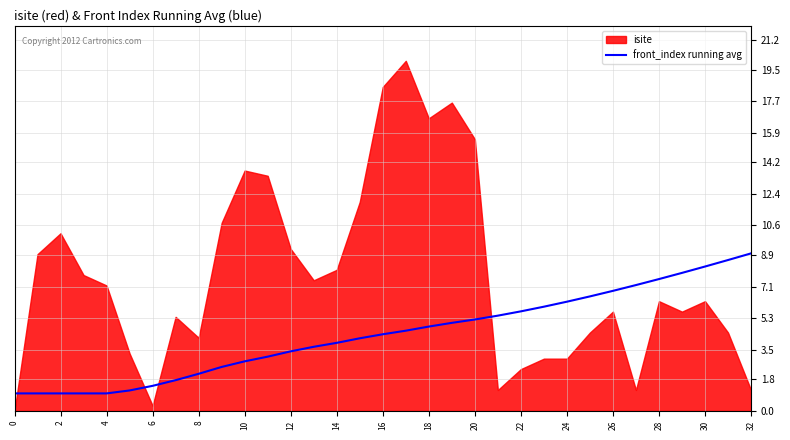

What is the maximum value for front_index running avg?

9.0